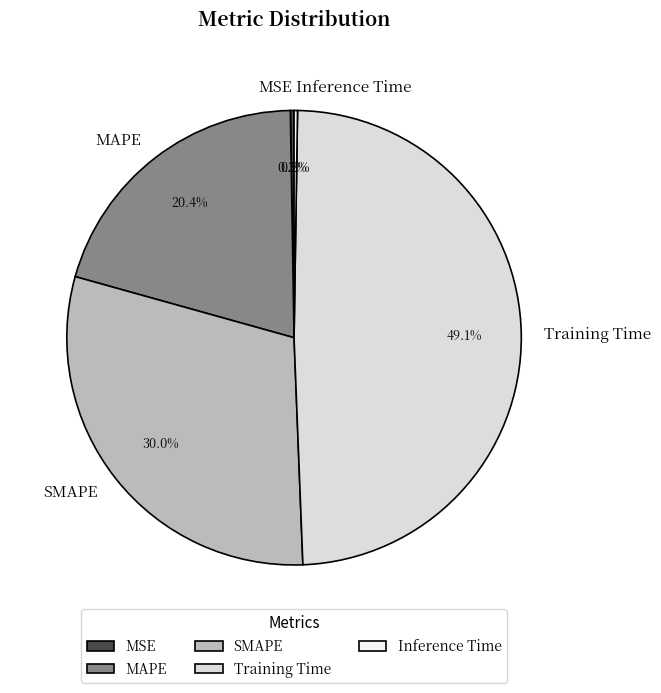

How much of the chart is everything except MAPE?

79.6%